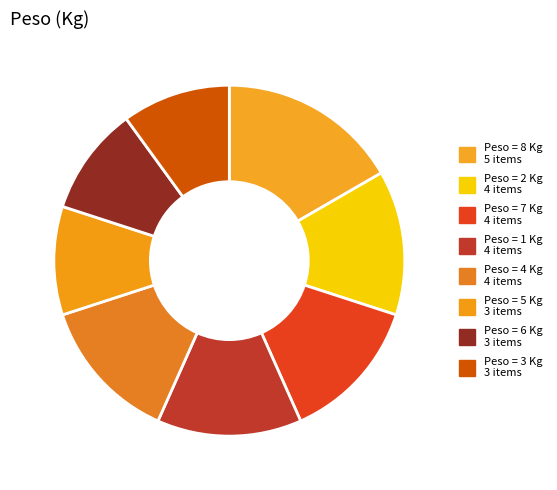

How many segments does this pie chart have?

8